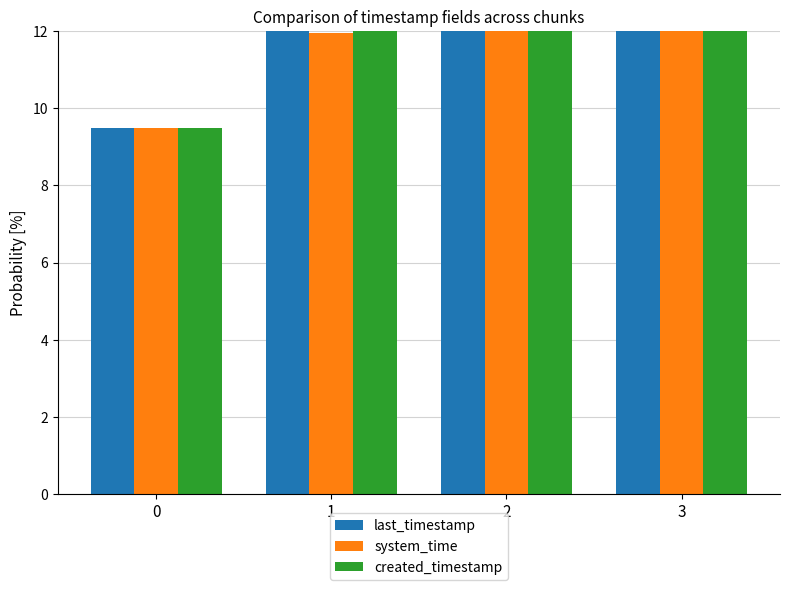

At which label is last_timestamp closest to 14?

1